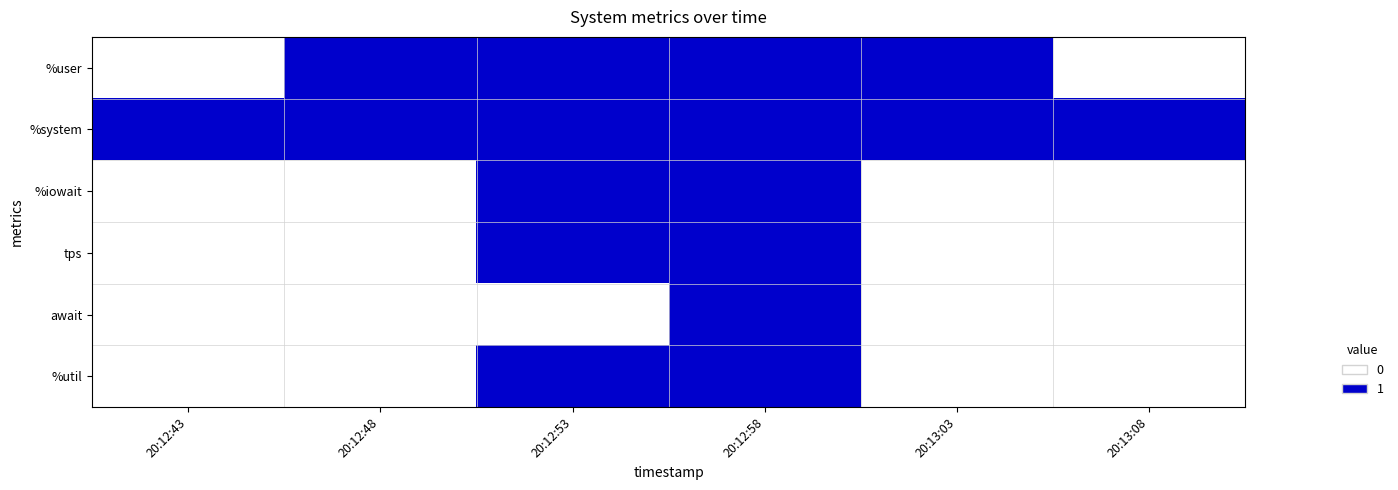

Reading left to right, what are all the values shown in this chart?

%user: 20:12:43=0	20:12:48=1	20:12:53=1	20:12:58=1	20:13:03=1	20:13:08=0
%system: 20:12:43=1	20:12:48=1	20:12:53=1	20:12:58=1	20:13:03=1	20:13:08=1
%iowait: 20:12:43=0	20:12:48=0	20:12:53=1	20:12:58=1	20:13:03=0	20:13:08=0
tps: 20:12:43=0	20:12:48=0	20:12:53=1	20:12:58=1	20:13:03=0	20:13:08=0
await: 20:12:43=0	20:12:48=0	20:12:53=0	20:12:58=1	20:13:03=0	20:13:08=0
%util: 20:12:43=0	20:12:48=0	20:12:53=1	20:12:58=1	20:13:03=0	20:13:08=0